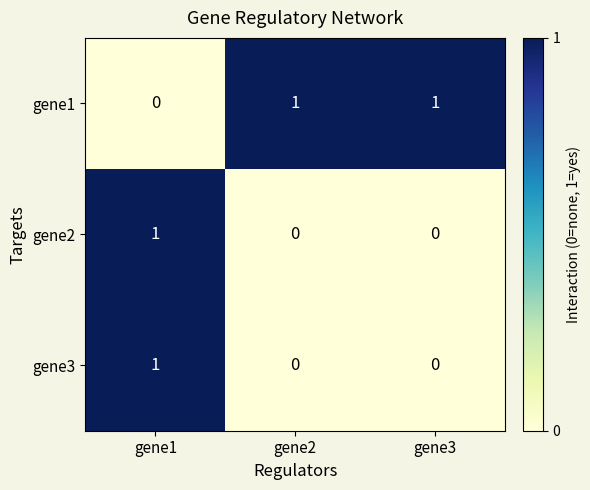

Reading left to right, transcribe all the data shown in this chart.

gene1: gene1=0	gene2=1	gene3=1
gene2: gene1=1	gene2=0	gene3=0
gene3: gene1=1	gene2=0	gene3=0